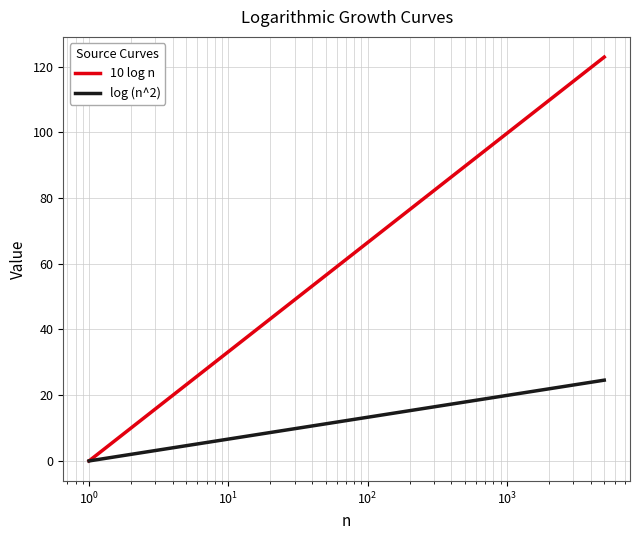

Which series has the largest range (max minus min)?

10 log n